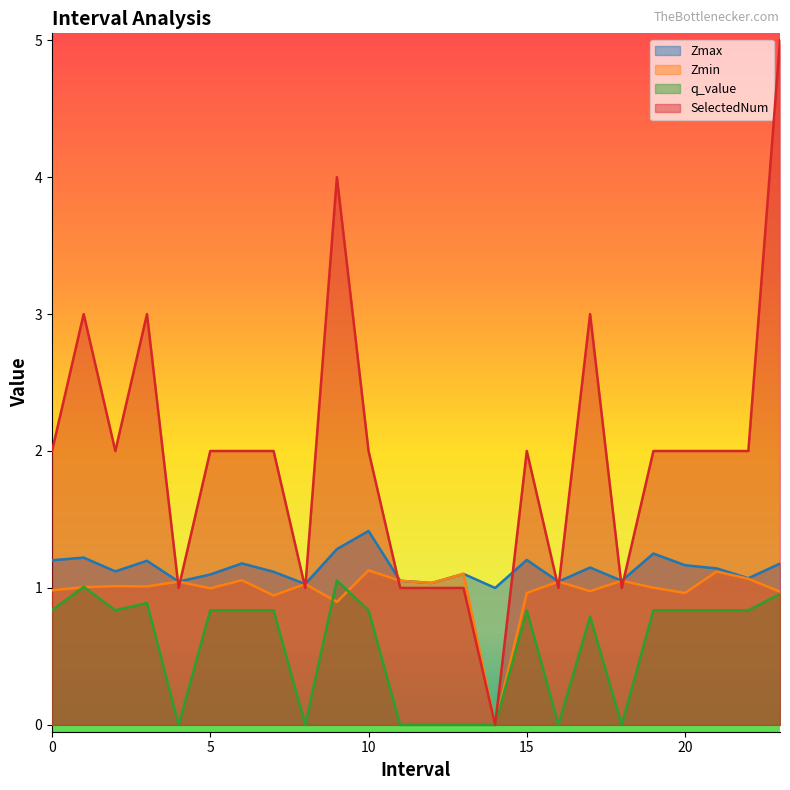

At which category is the sum across all series the highest?

23.0